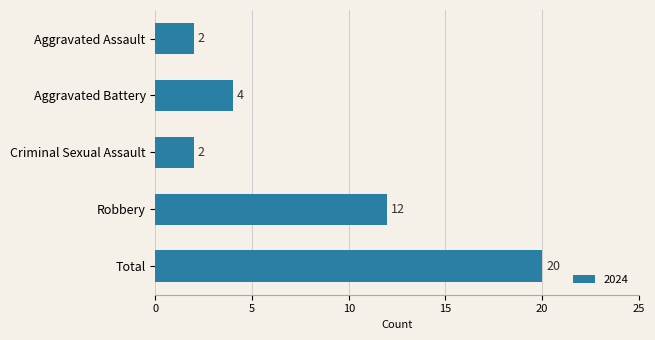

How many values are between 2 and 12?

4